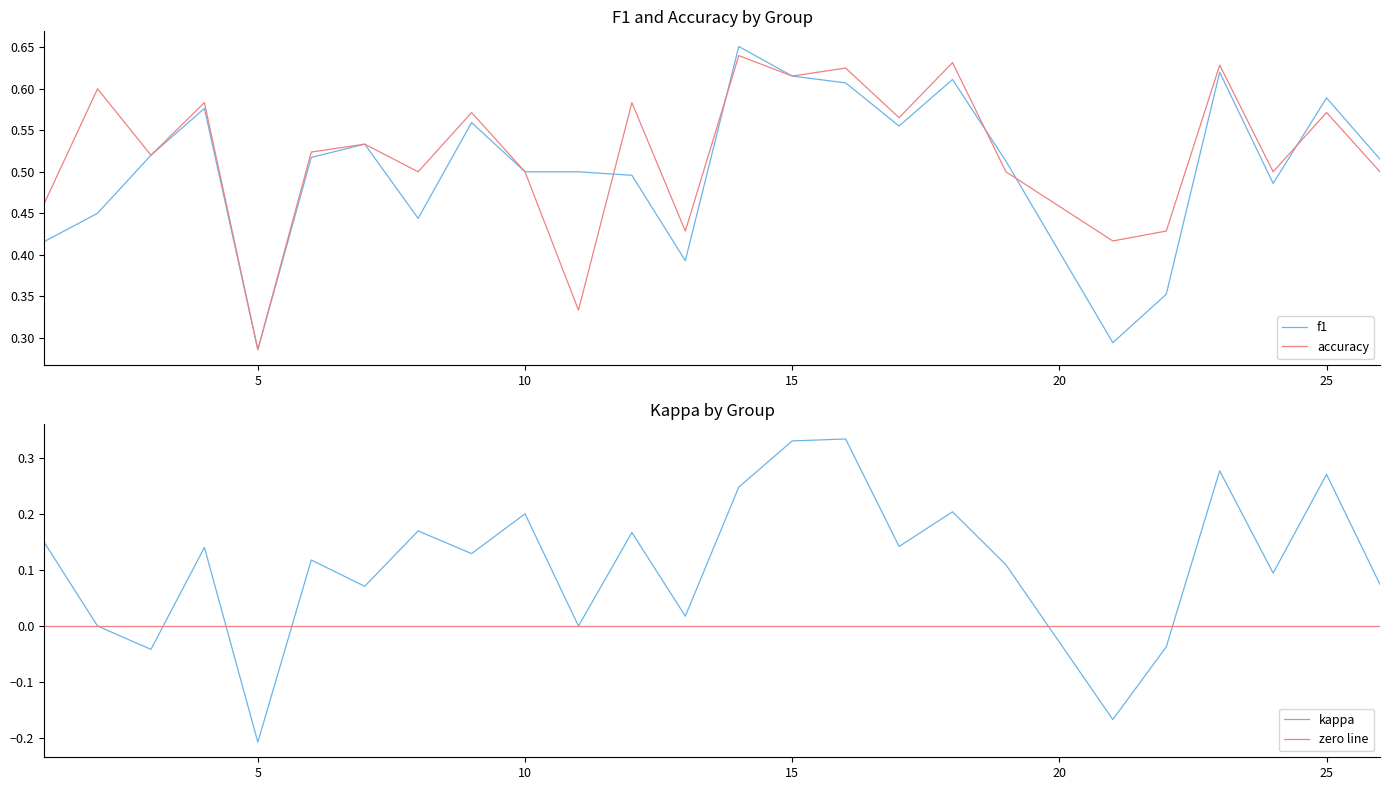

The value of kappa at 3 is -0.0. True or false?

True